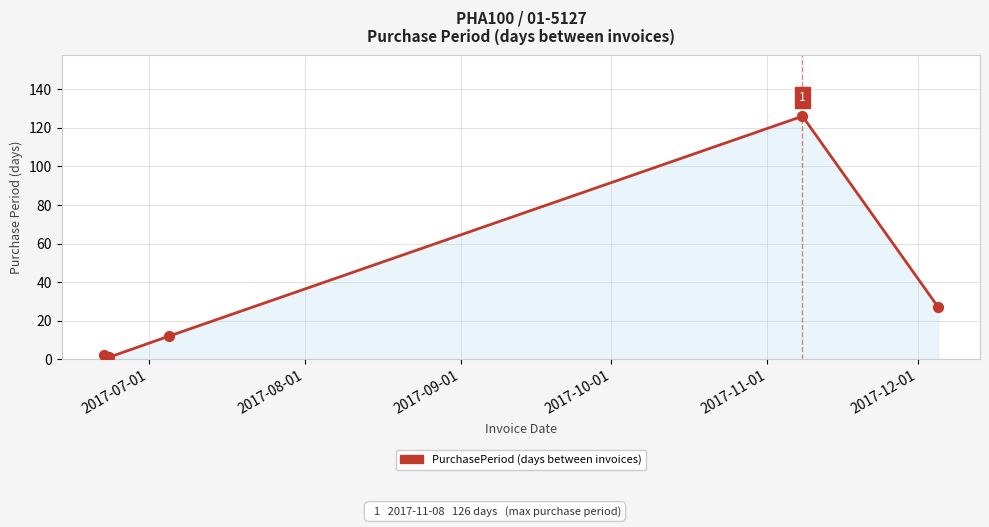

What is the greatest value displayed?

126